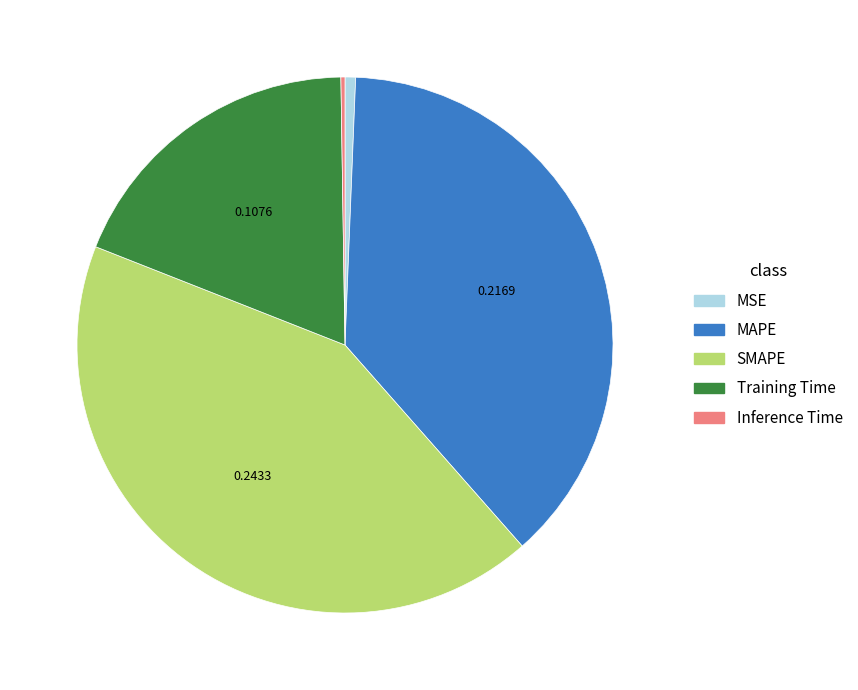

Is there a majority slice in this chart?

No